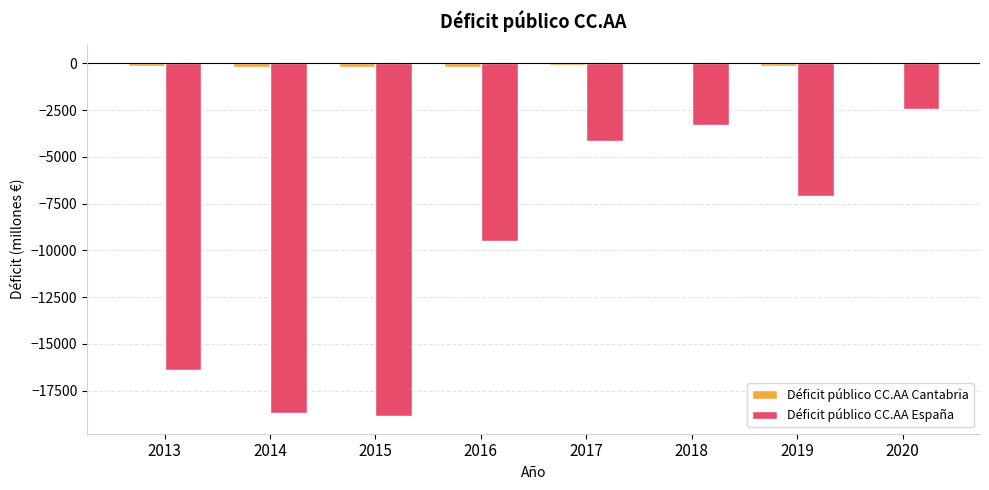

Which category has the highest value in the Déficit público CC.AA España series?

2020